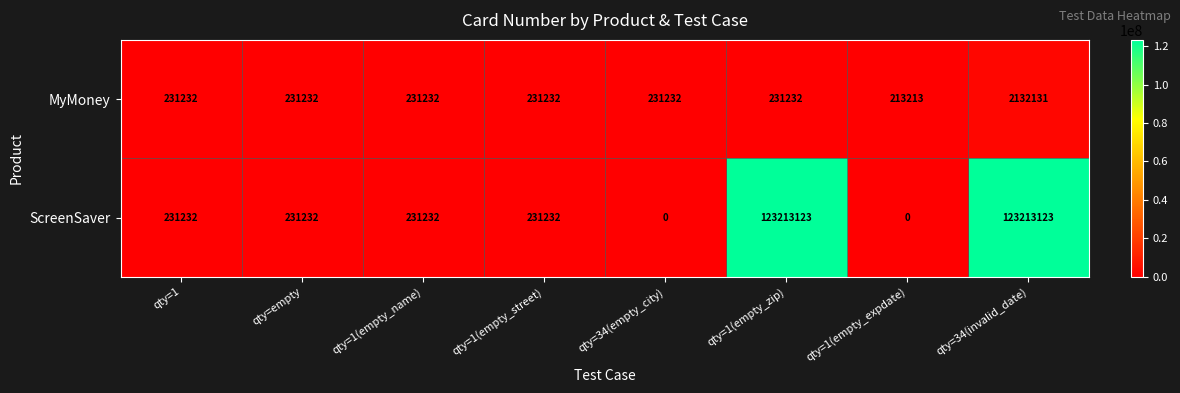

What value does the MyMoney series have at qty=34(invalid_date)?

2132131